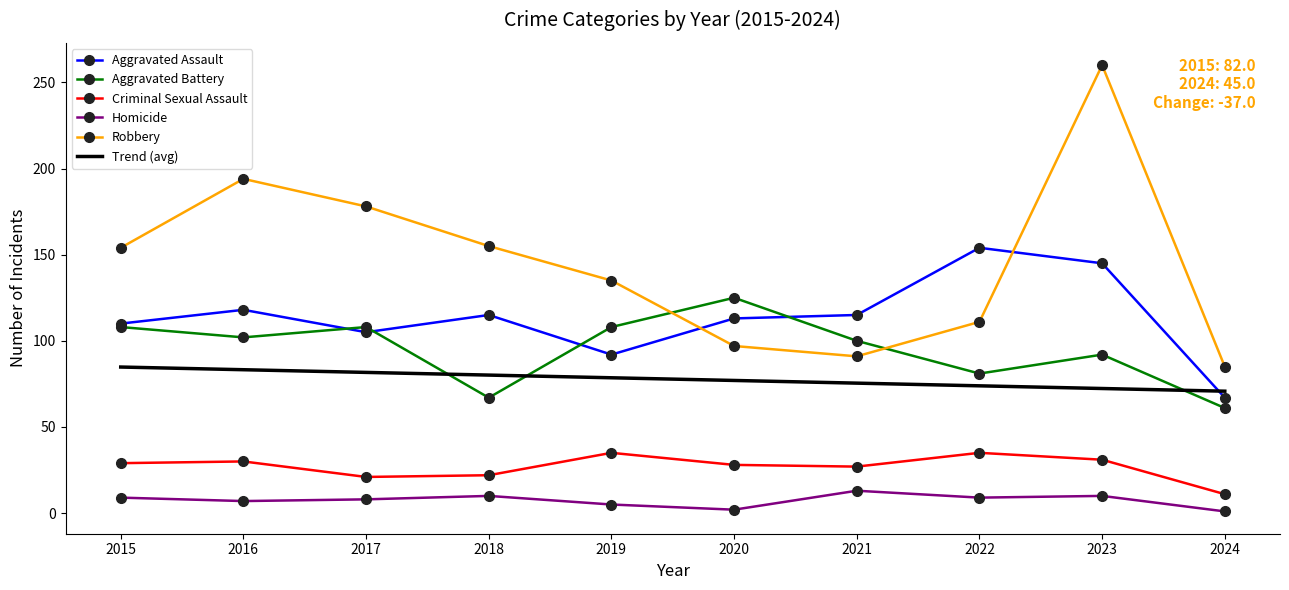

What is the spread (max minus min) of values at 2017?

170.0